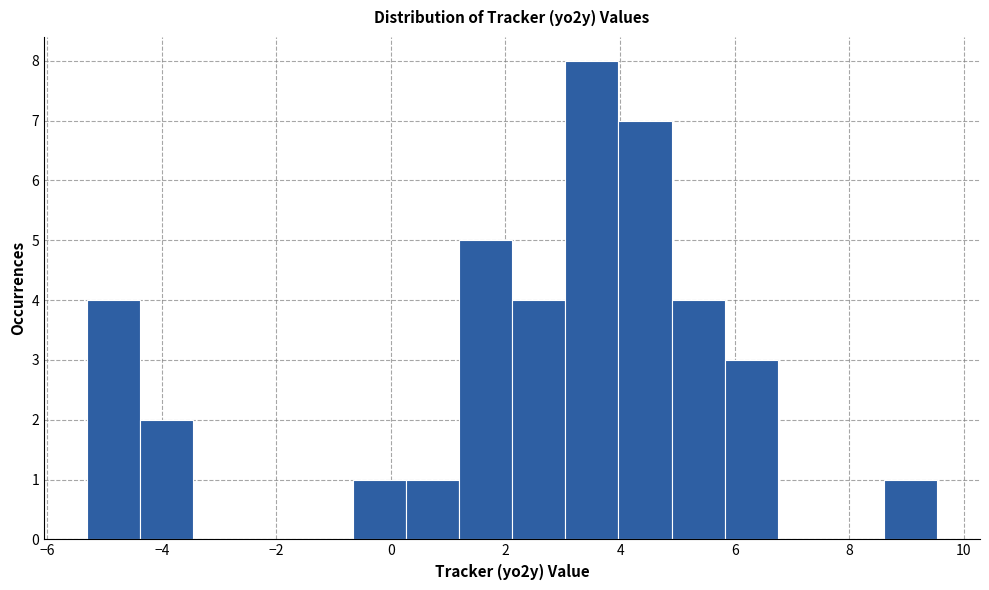

Reading left to right, list every bar in this chart as the range it spans on the x-axis followed by its height. Neither the bar edges nor the heights are printed on the chart, so give them approximately, as read against the axes.

-5.4 to -4.4: 4
-4.4 to -3.4: 2
-3.4 to -2.6: 0
-2.6 to -1.6: 0
-1.6 to -0.6: 0
-0.6 to 0.2: 1
0.2 to 1.2: 1
1.2 to 2.2: 5
2.2 to 3.0: 4
3.0 to 4.0: 8
4.0 to 4.8: 7
4.8 to 5.8: 4
5.8 to 6.8: 3
6.8 to 7.6: 0
7.6 to 8.6: 0
8.6 to 9.6: 1